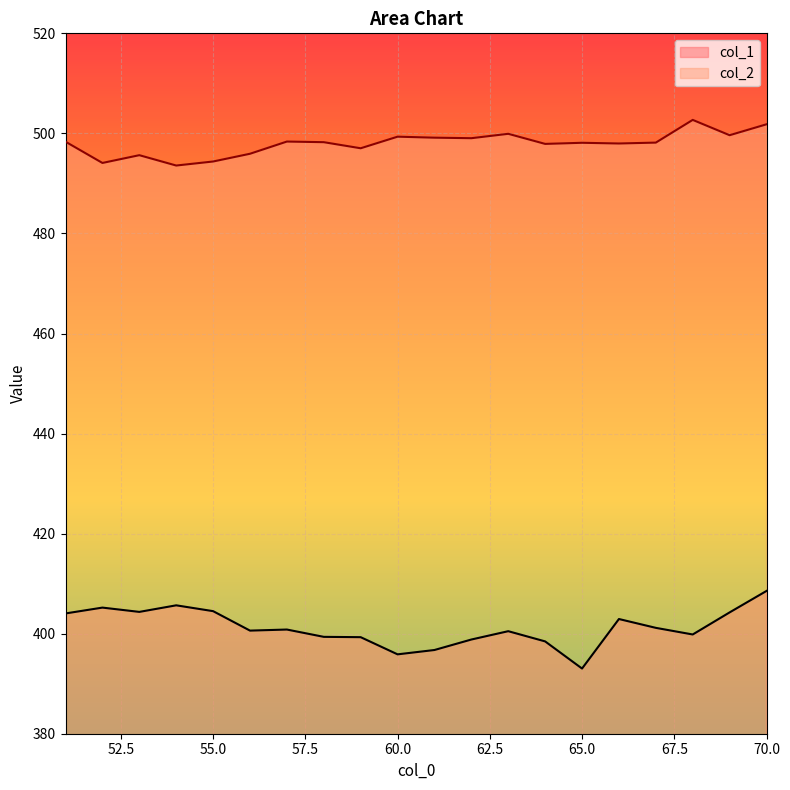

How many lines are shown in the chart?

2